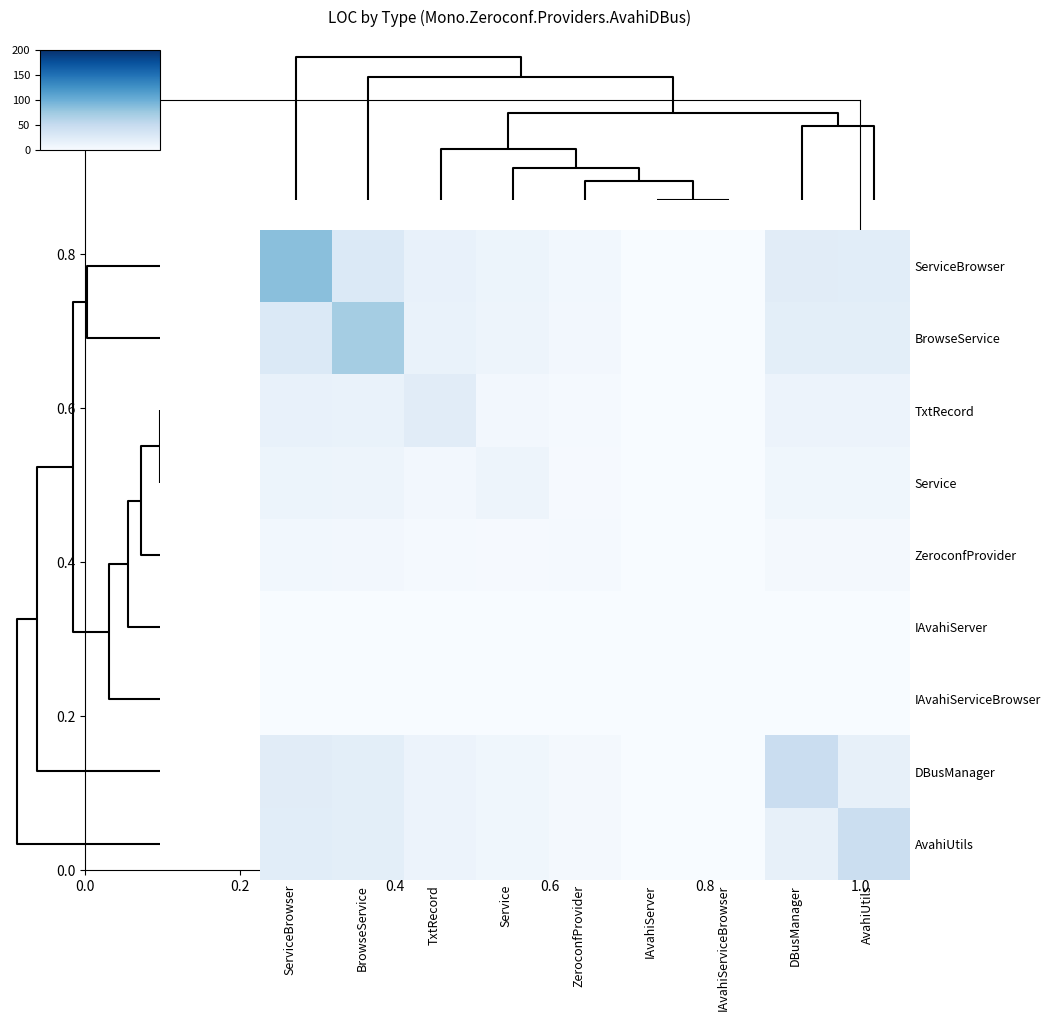

How many data points does each series have?

9